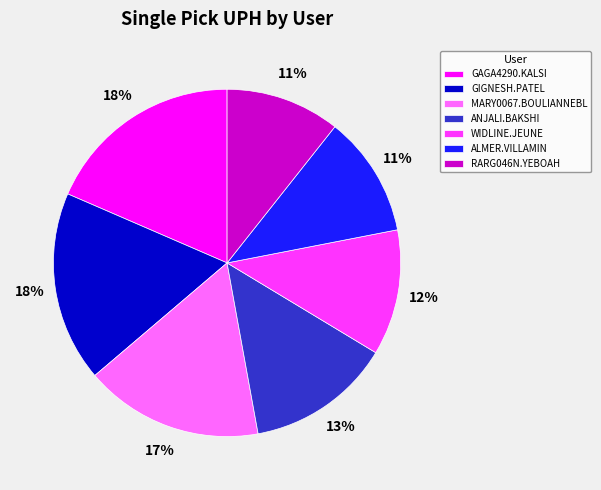

Is there any slice that represents more than half of the pie?

No